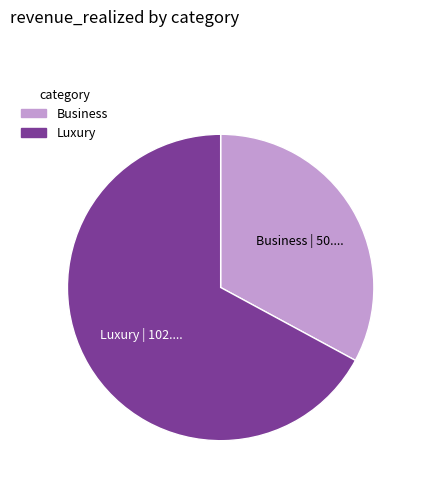

Between Business and Luxury, which is larger?

Luxury